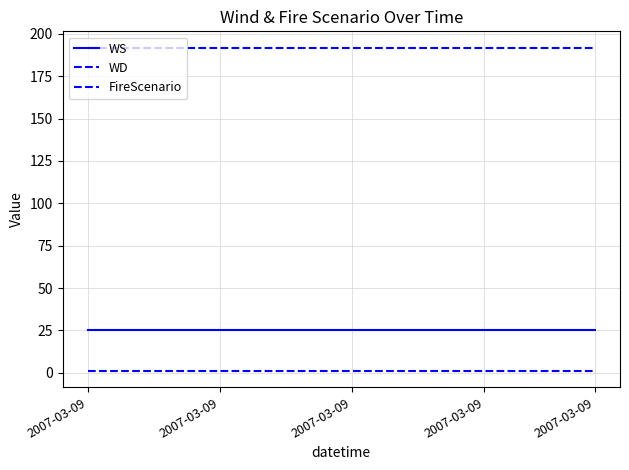

Reading left to right, transcribe all the data shown in this chart.

WS: 25	25	25	25	25	25	25	25	25	25	25	25	25	25	25	25	25	25	25	25	25	25	25	25
WD: 192	192	192	192	192	192	192	192	192	192	192	192	192	192	192	192	192	192	192	192	192	192	192	192
FireScenario: 1	1	1	1	1	1	1	1	1	1	1	1	1	1	1	1	1	1	1	1	1	1	1	1